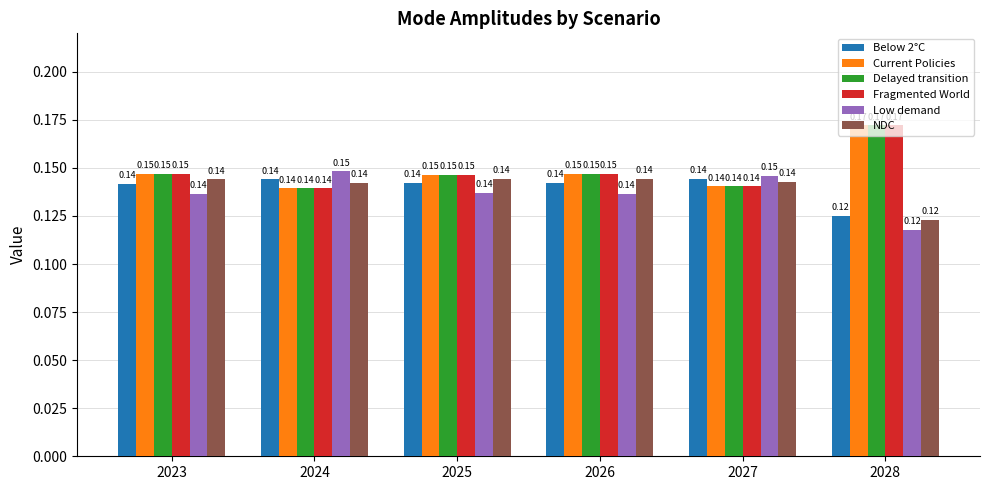

At how many categories does at least one series exceed 0?

6